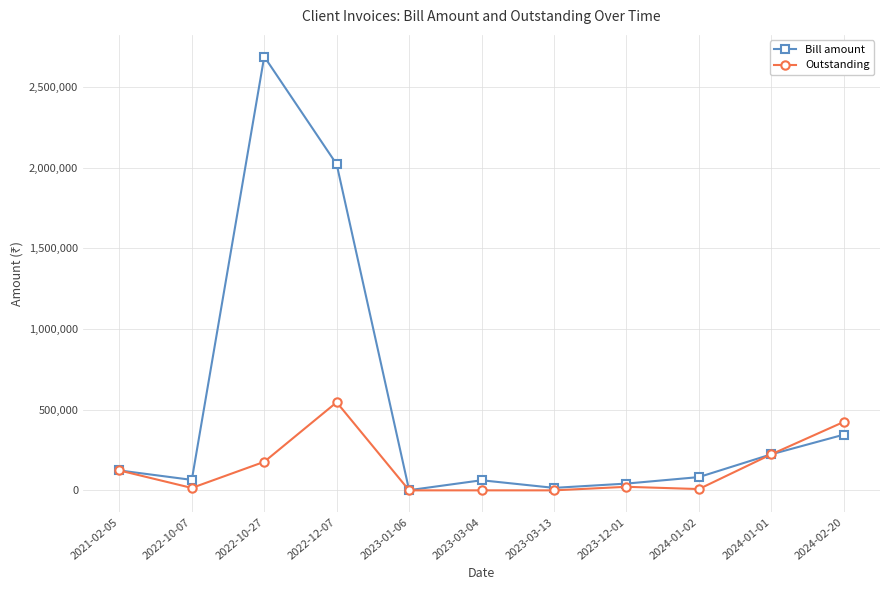

How many distinct data groups are displayed?

2